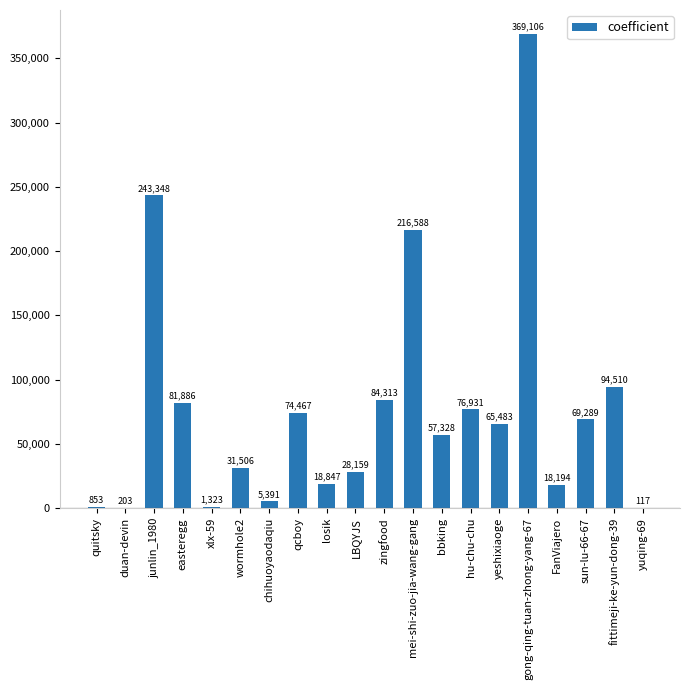

What is the sum of all values?

1537842